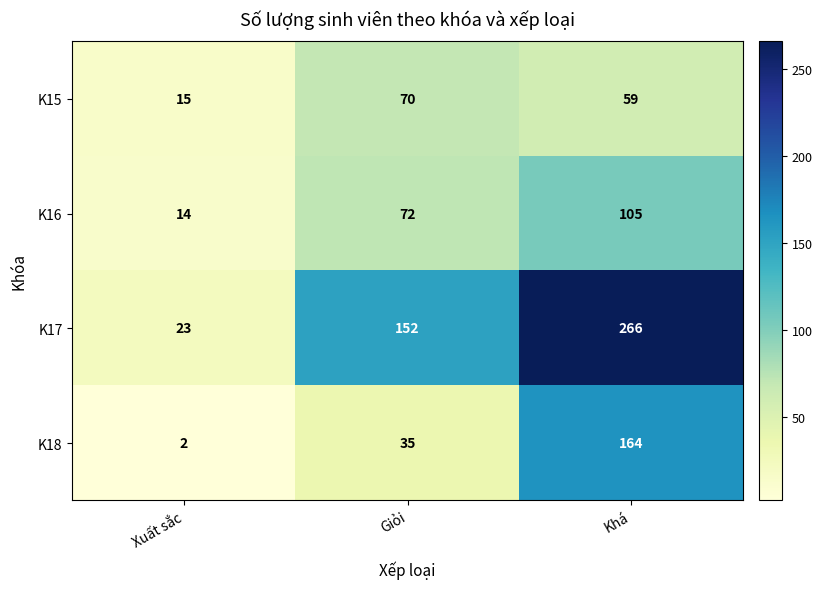

How many series are shown in this chart?

4